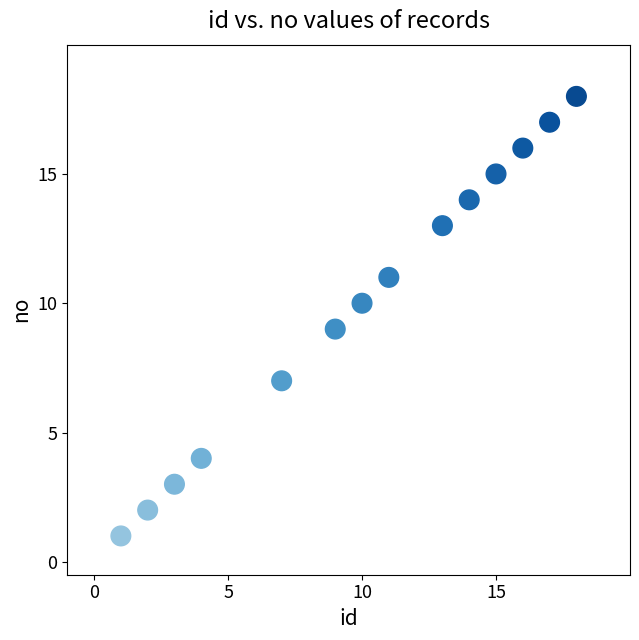

What is the range of X values (max minus min)?

17